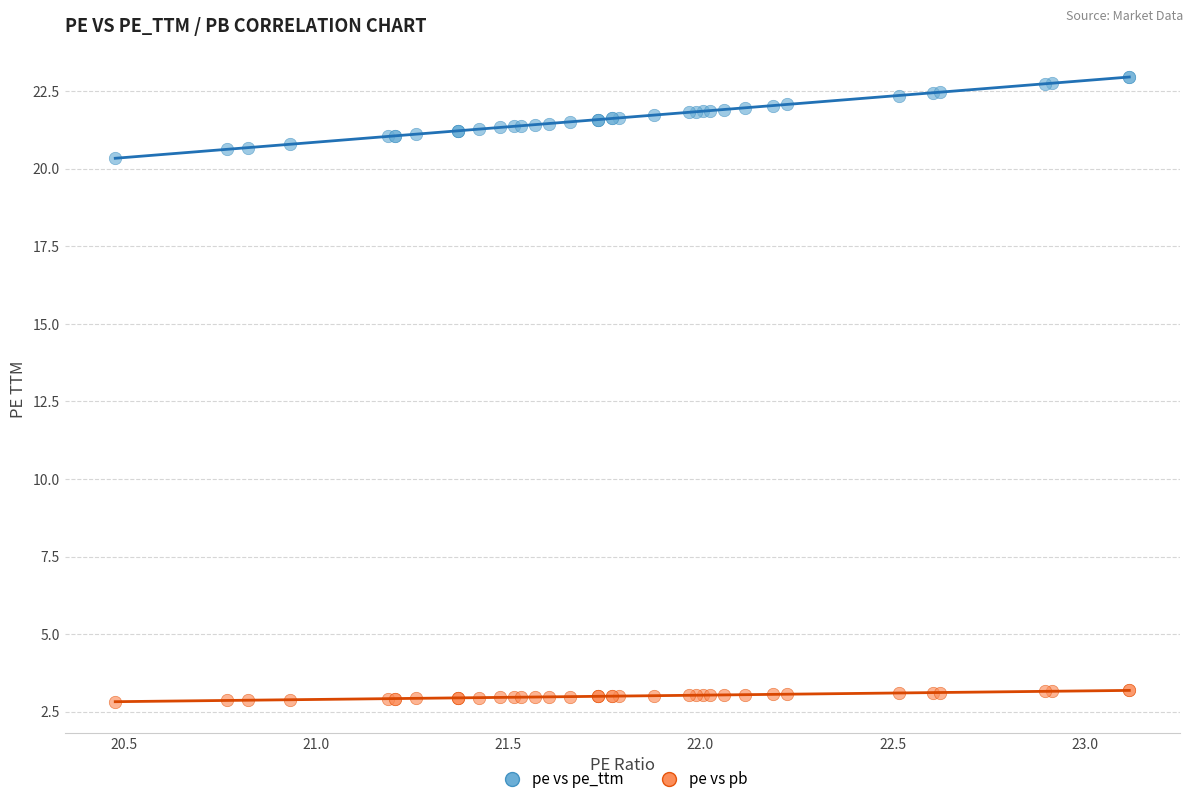

What are all the series names shown in the legend?

pe vs pe_ttm, pe vs pb